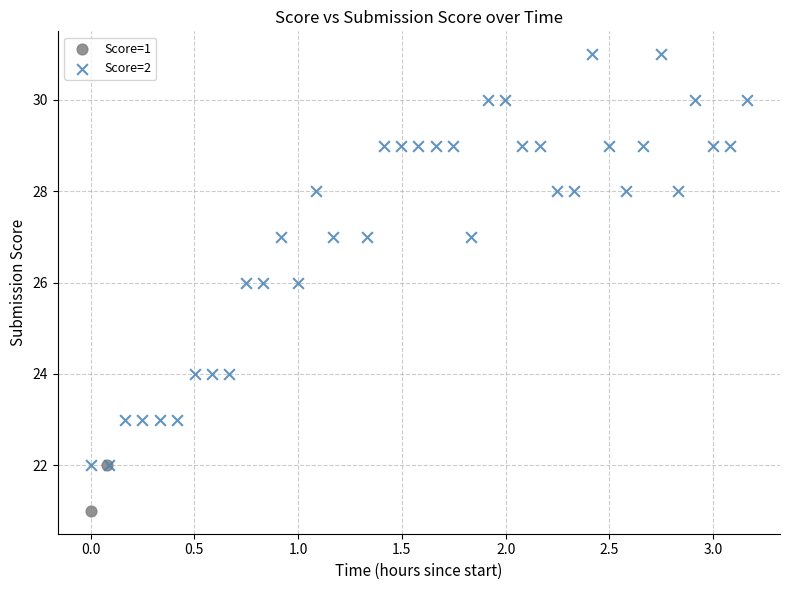

What are all the series names shown in the legend?

Score=1, Score=2